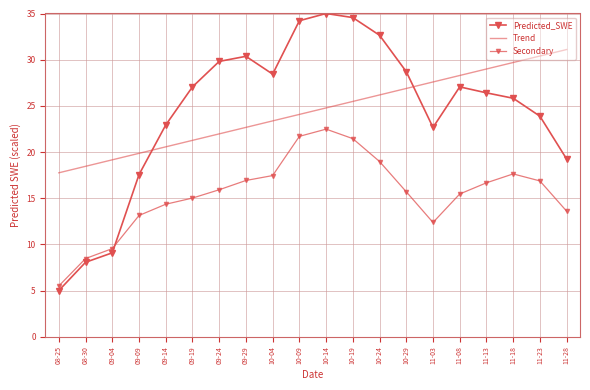

What is the difference between the Trend values at 11-08 and 09-04?

9.1